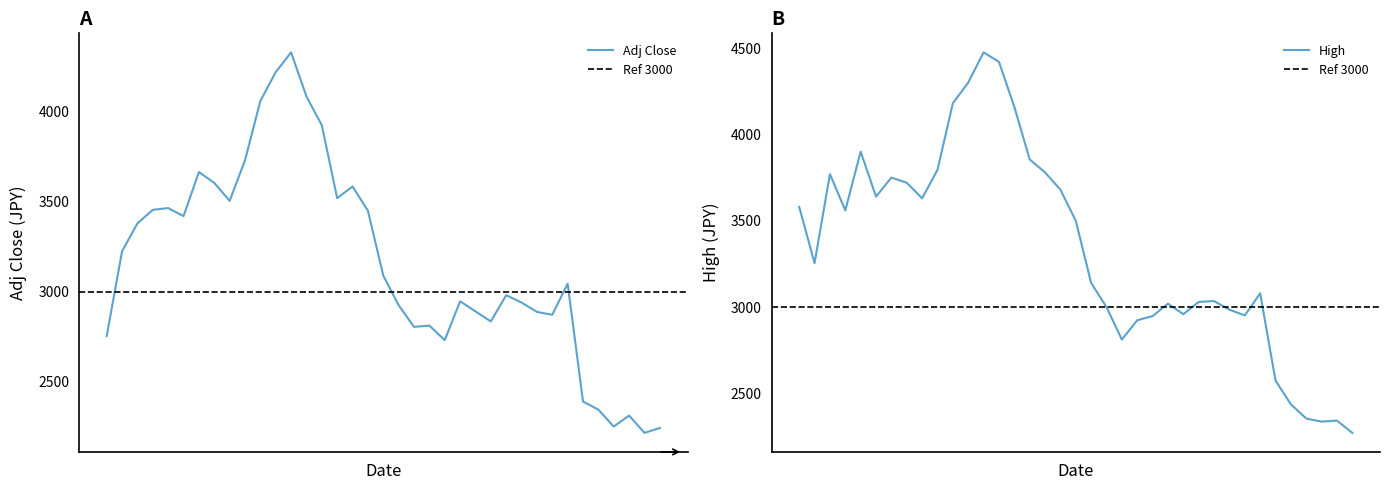

What is the label of the 9th point from the right?

2023-05-10